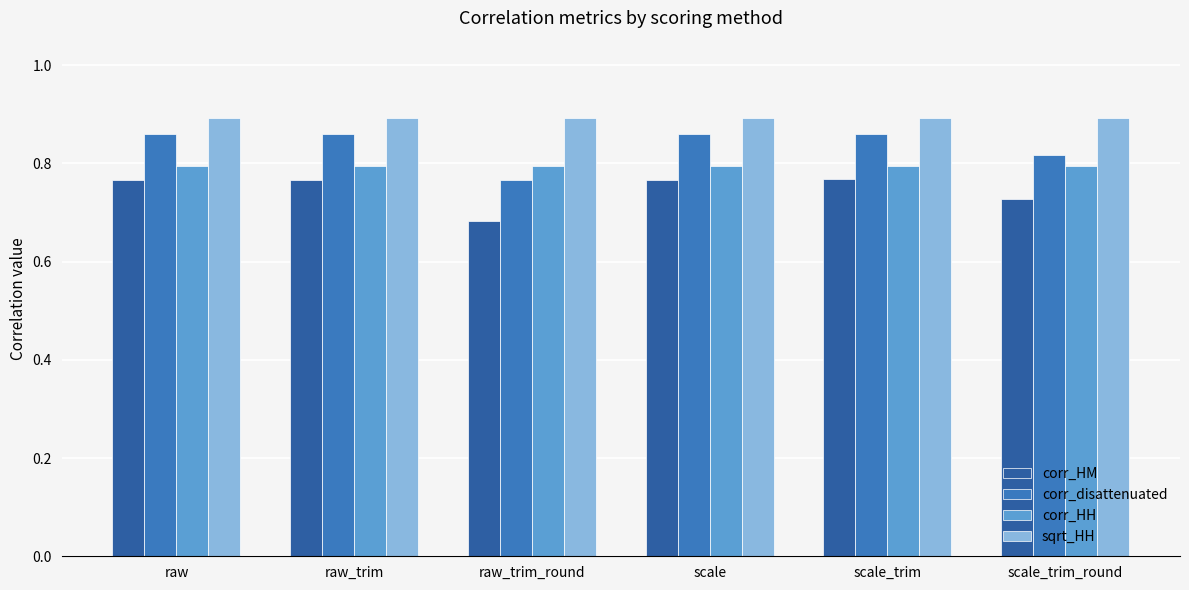

What is the label of the 2nd bar from the right?

scale_trim